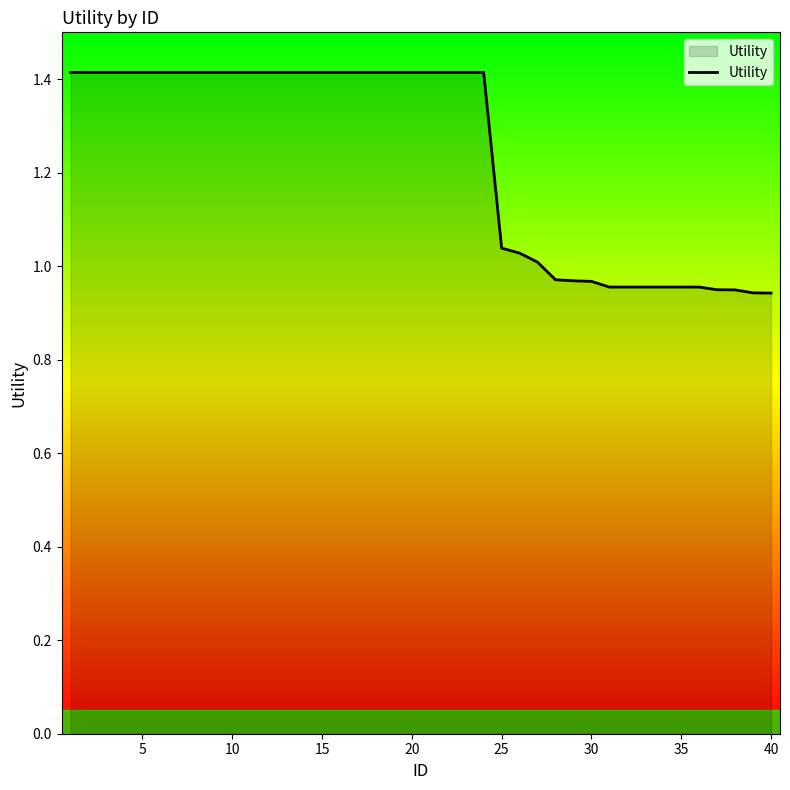

How many lines are shown in the chart?

1